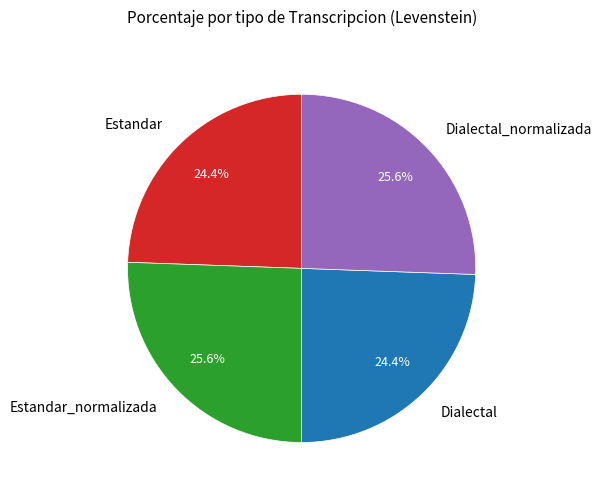

What percentage do Dialectal and Dialectal_normalizada together represent?

50.0%